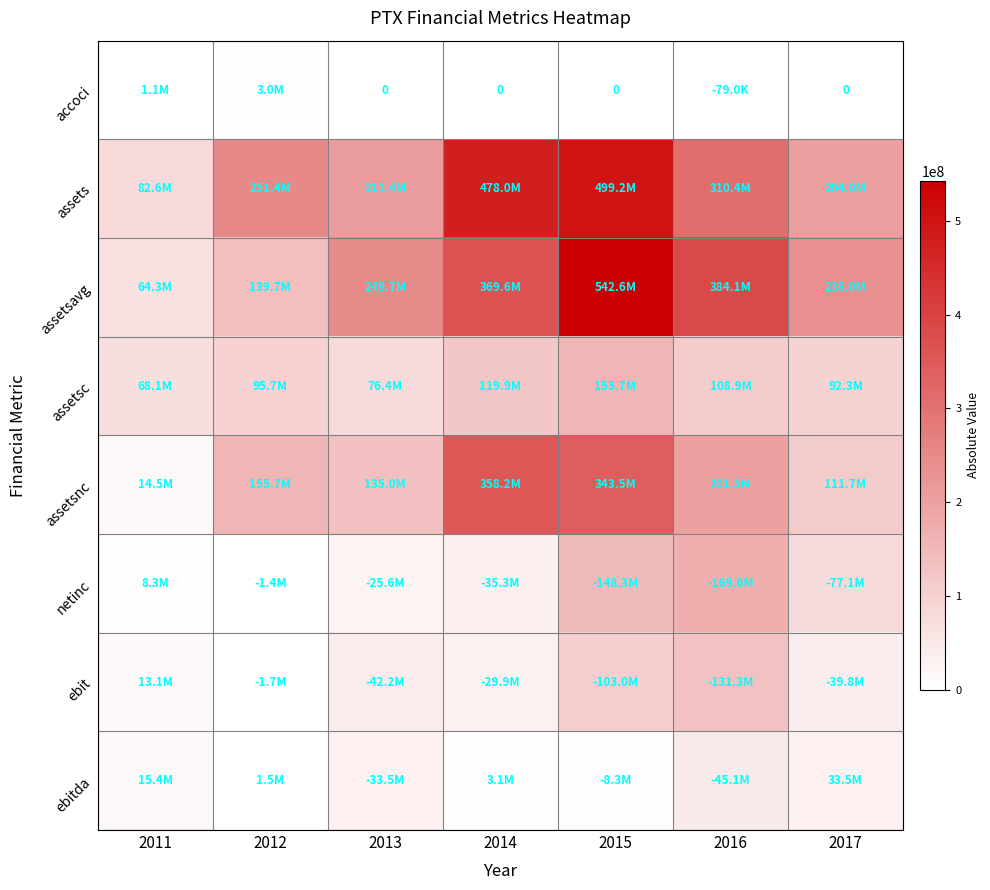

What is the difference between the ebit values at 2015 and 2013?

60767000